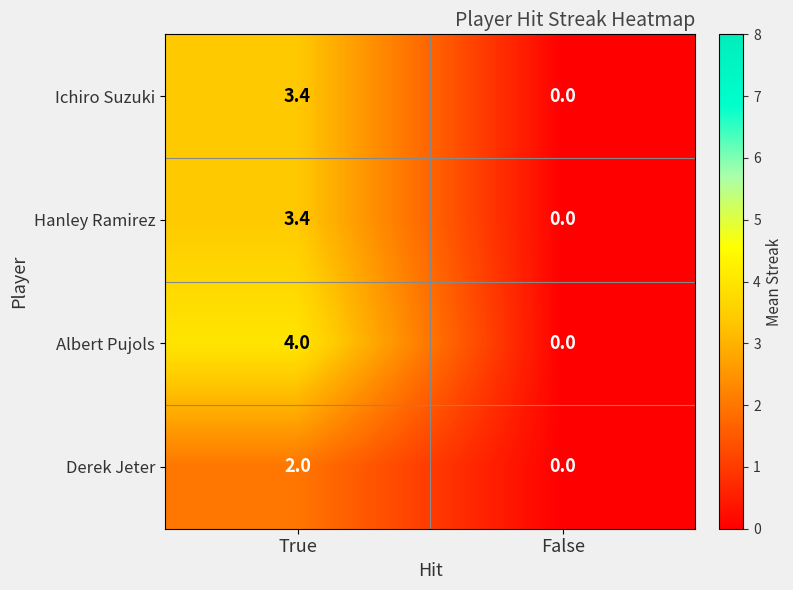

Which series has the widest spread of values?

Albert Pujols